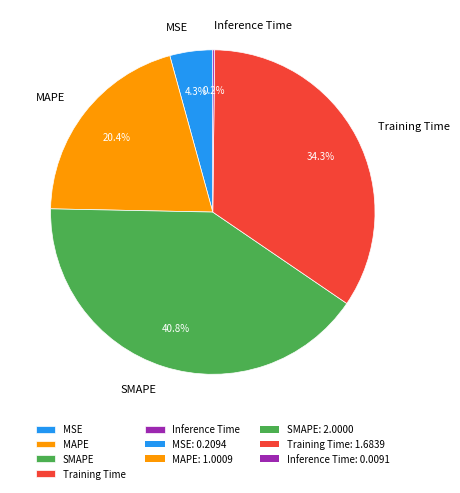

To the nearest percent, what is the average slice percentage?

20%